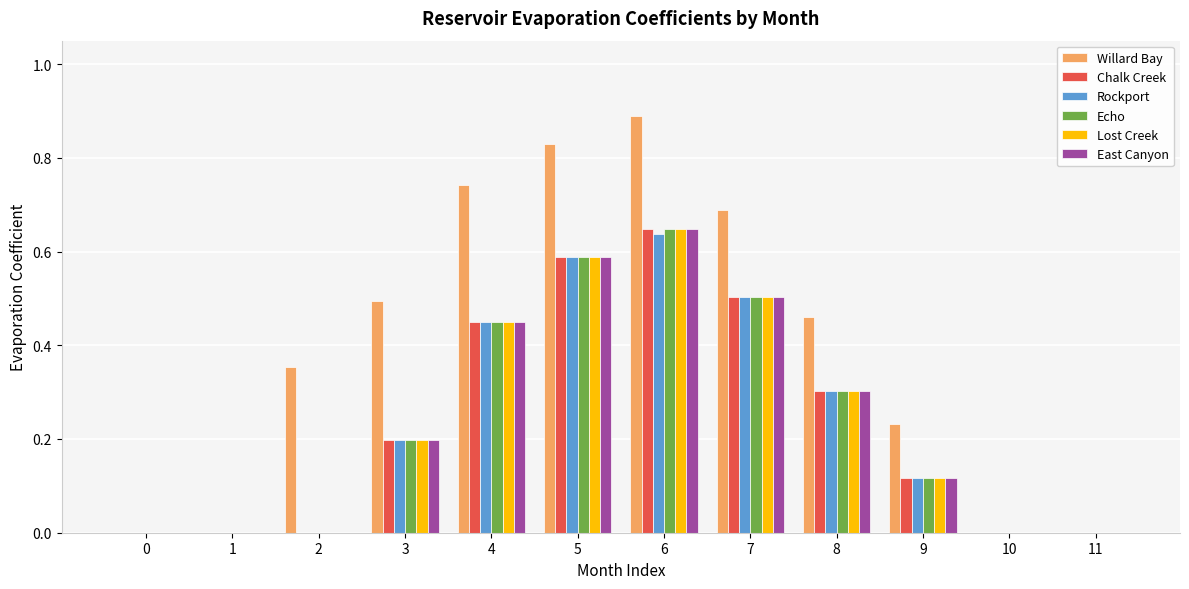

What are all the series names shown in the legend?

Willard Bay, Chalk Creek, Rockport, Echo, Lost Creek, East Canyon